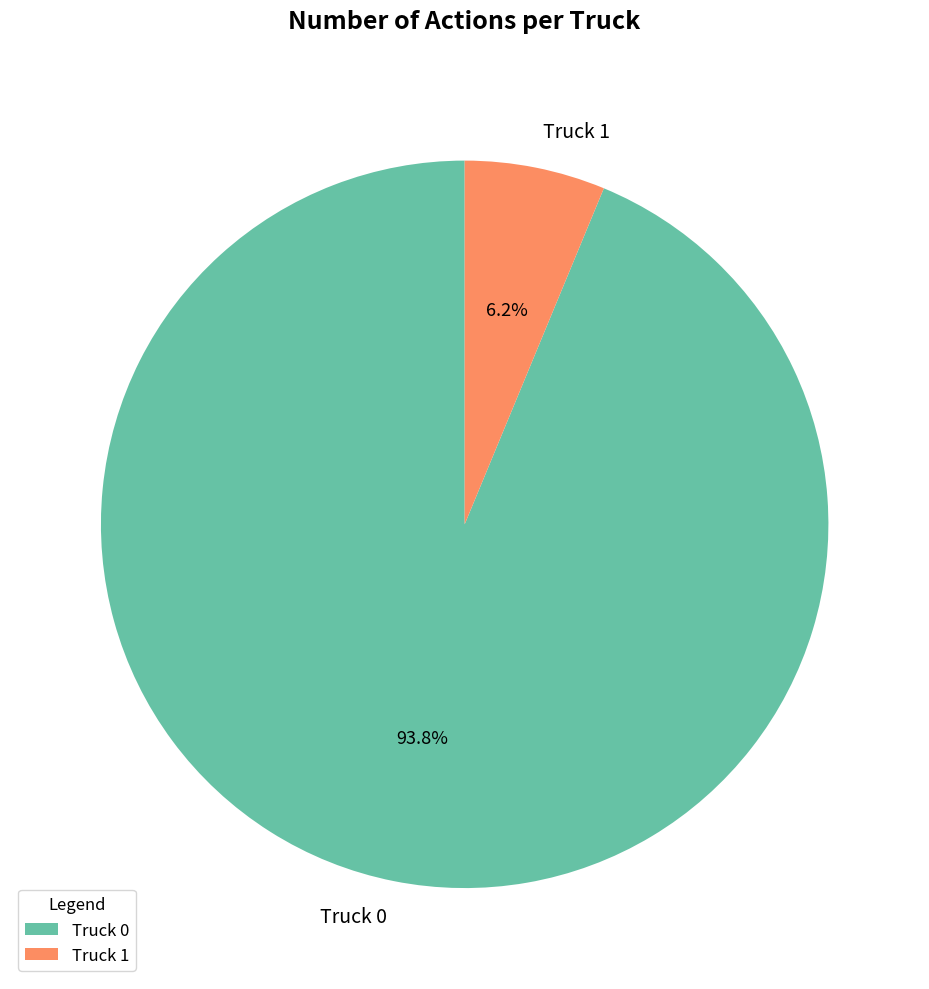

Which has a higher value, Truck 0 or Truck 1?

Truck 0